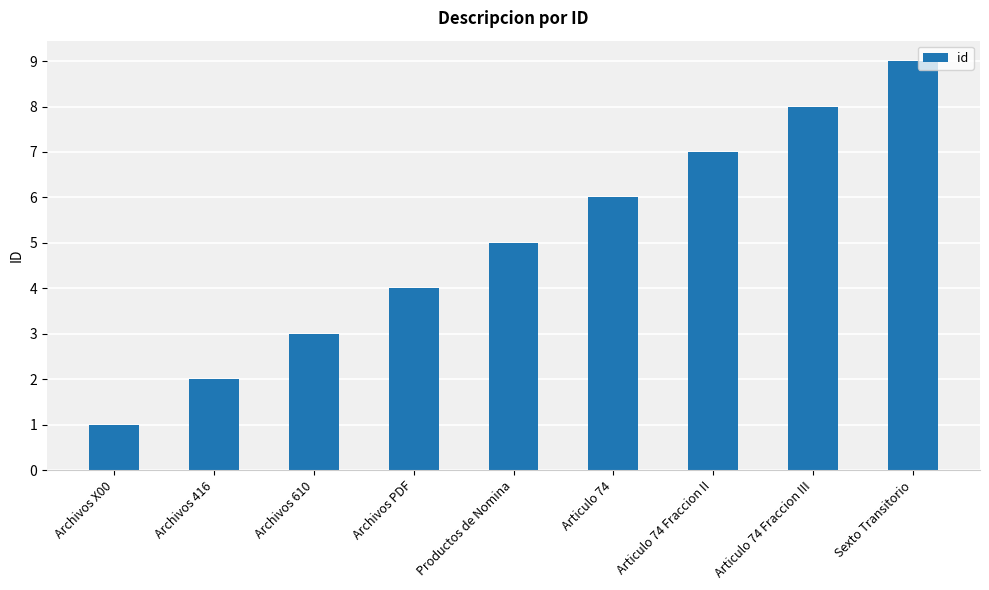

What is the difference between the maximum and minimum values?

8